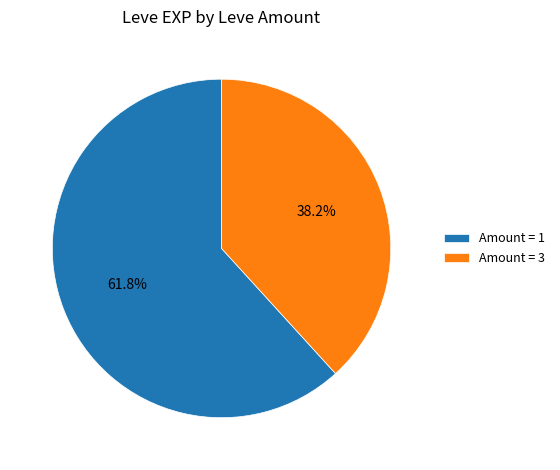

What portion of the pie excludes Amount = 3?

61.8%